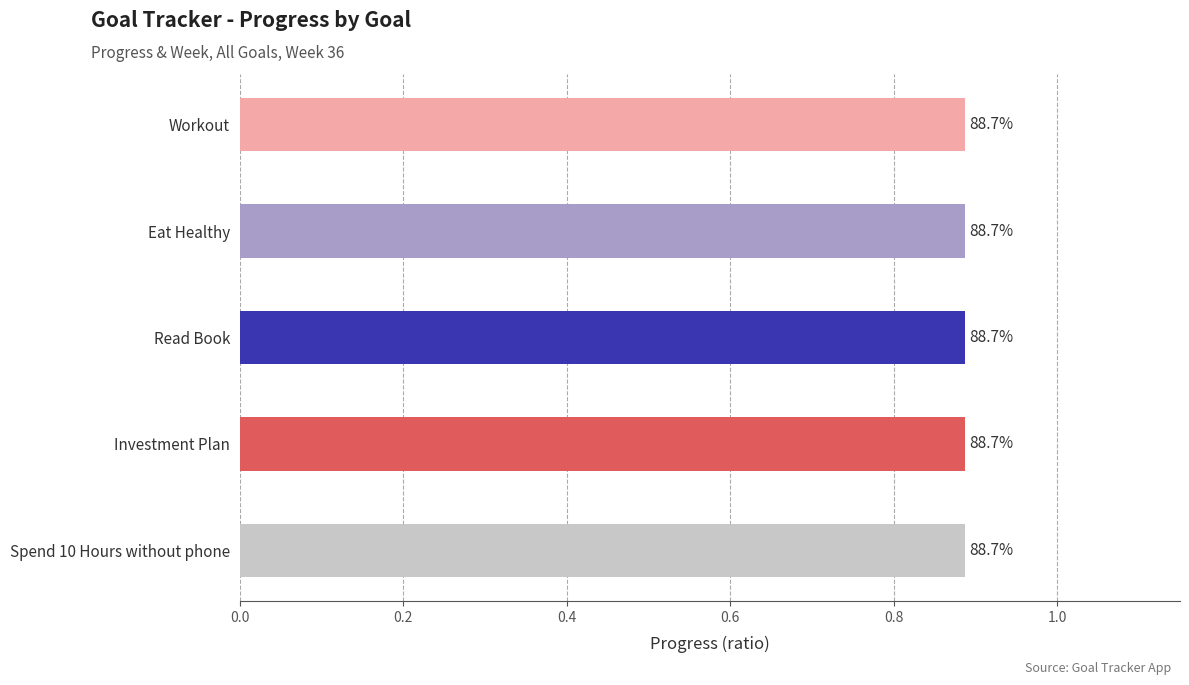

List the series in order of their overall mean, highest first.

Week, Progress